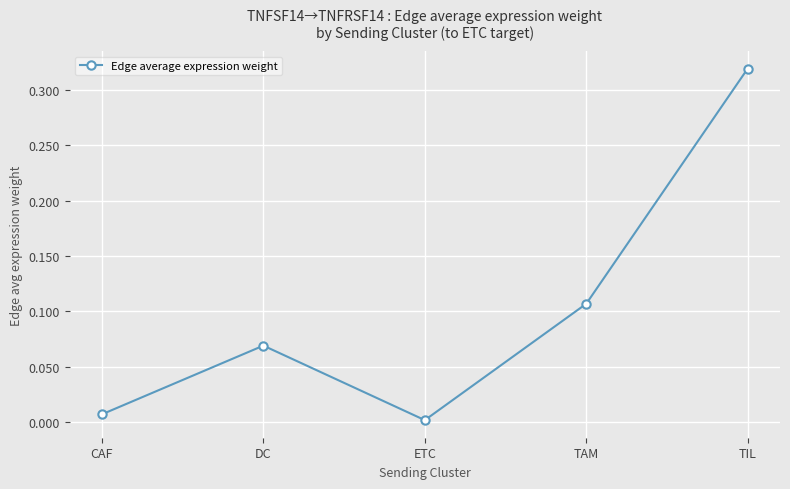

What position from the right is DC?

4